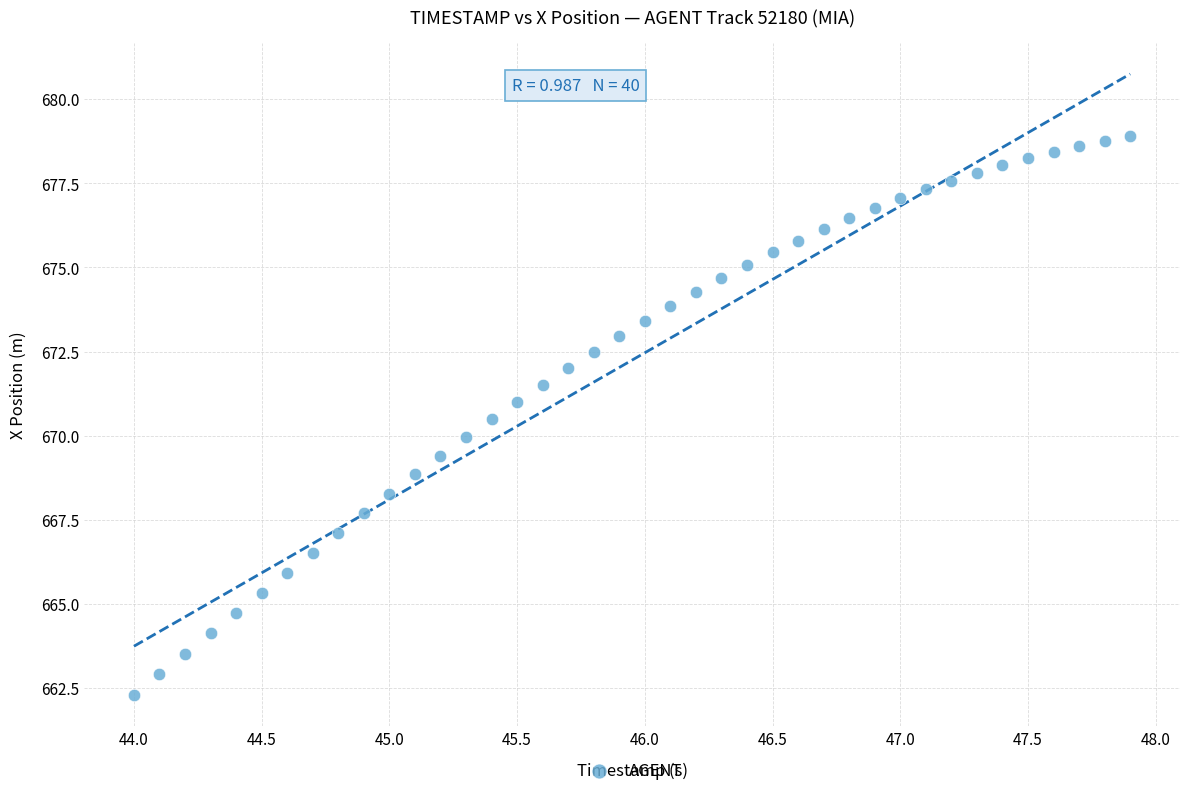

What is the range of Y values (max minus min)?

16.6